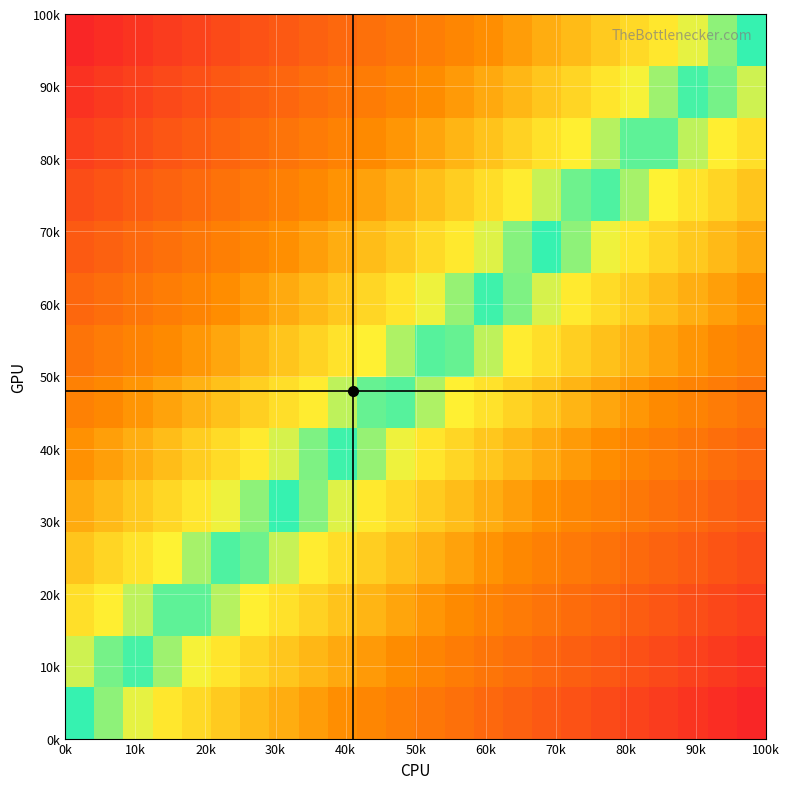

How many series are shown in this chart?

14